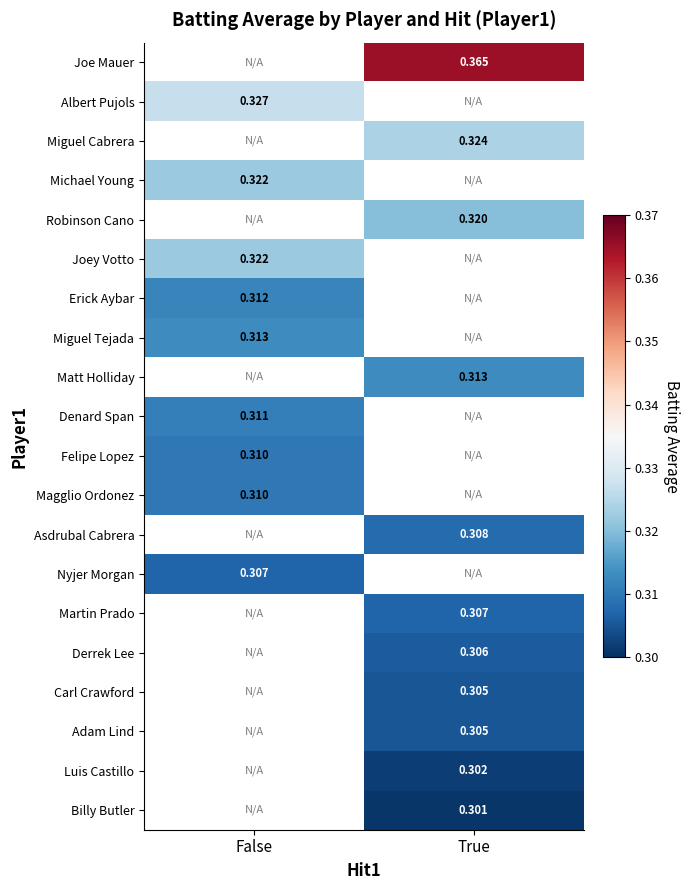

The value of Magglio Ordonez at False is 0.2. True or false?

False